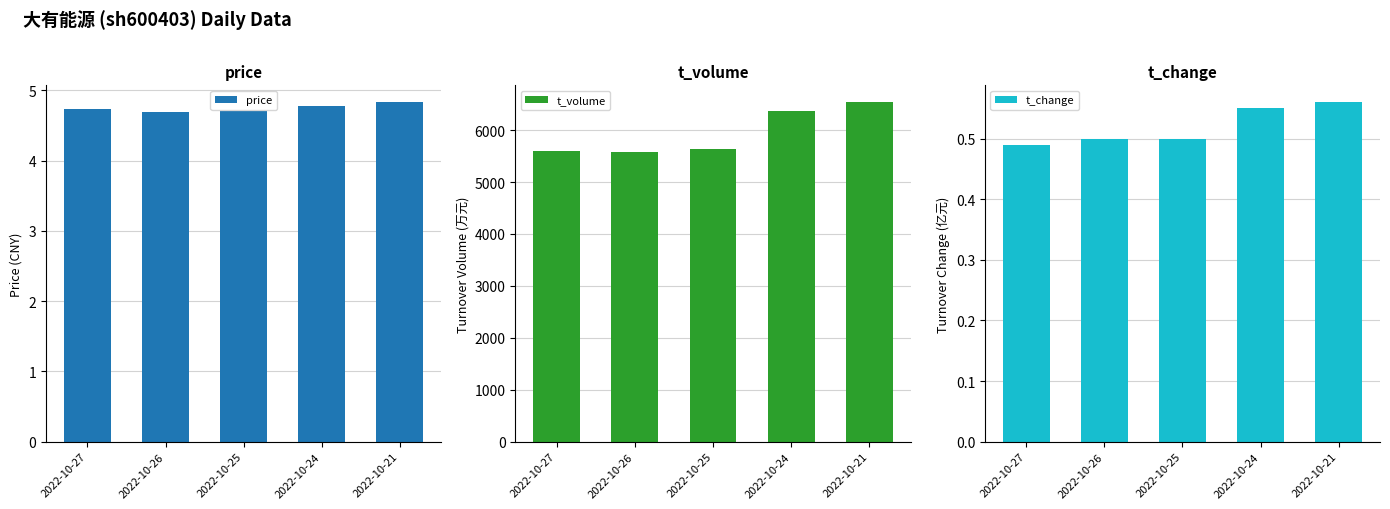

Which series has the widest spread of values?

t_volume